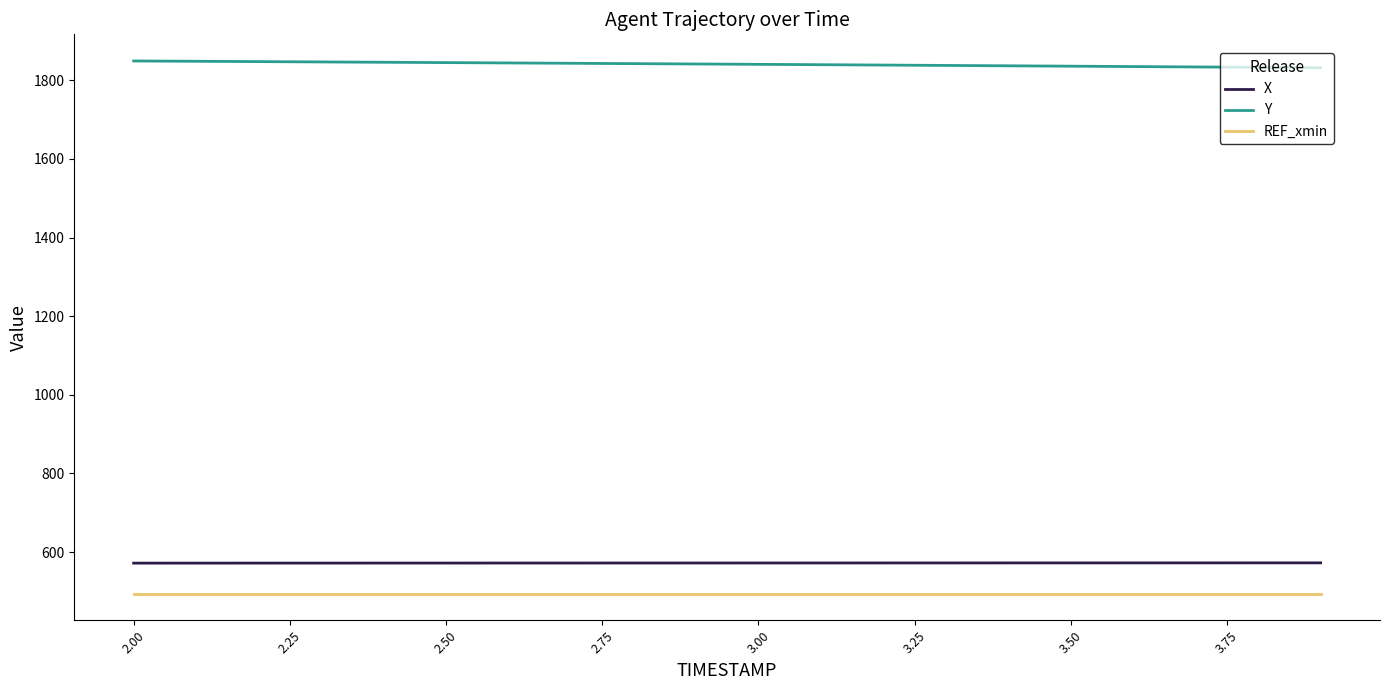

Which series has the largest total across all categories?

Y